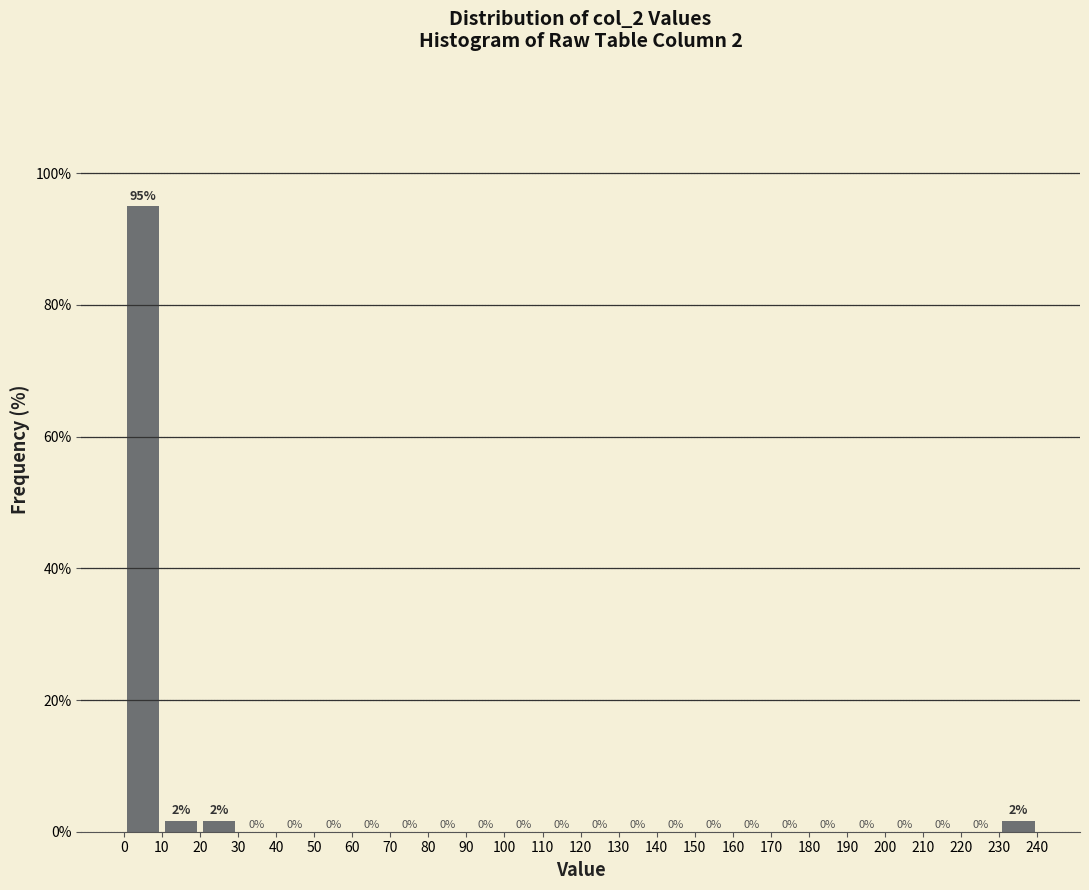

Over which range of the x-axis is the bar tallest?

0 to 10